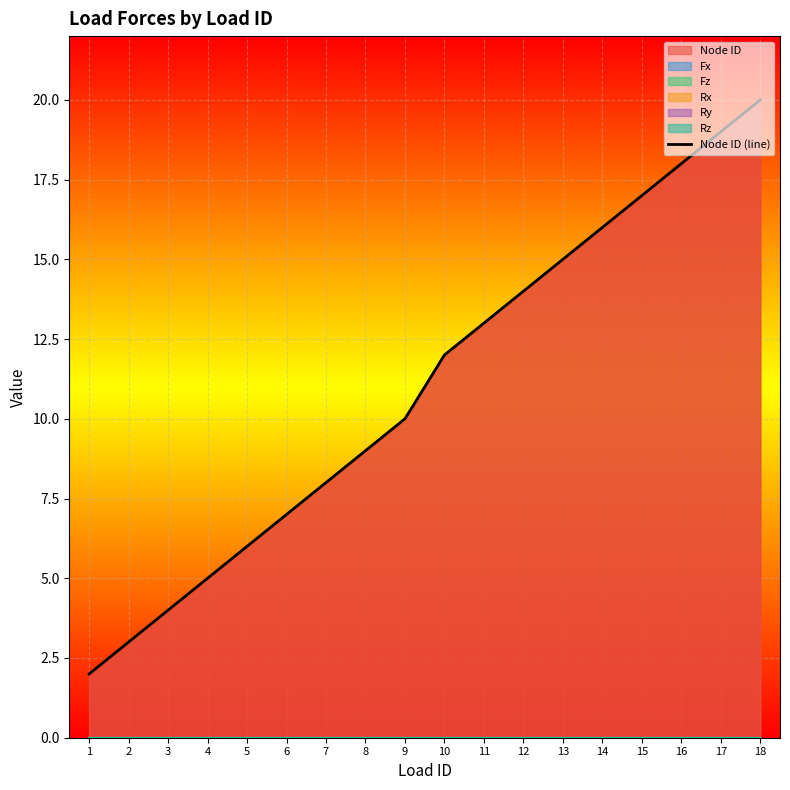

Is it true that the value at 6 is 7?

True